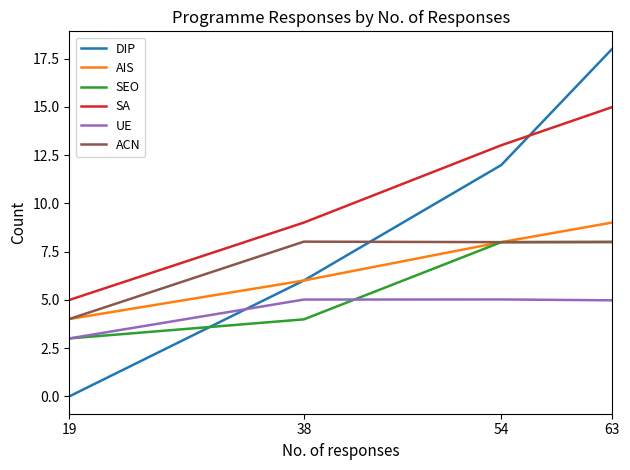

True or false: DIP has a value of 12.0 at 54.

True